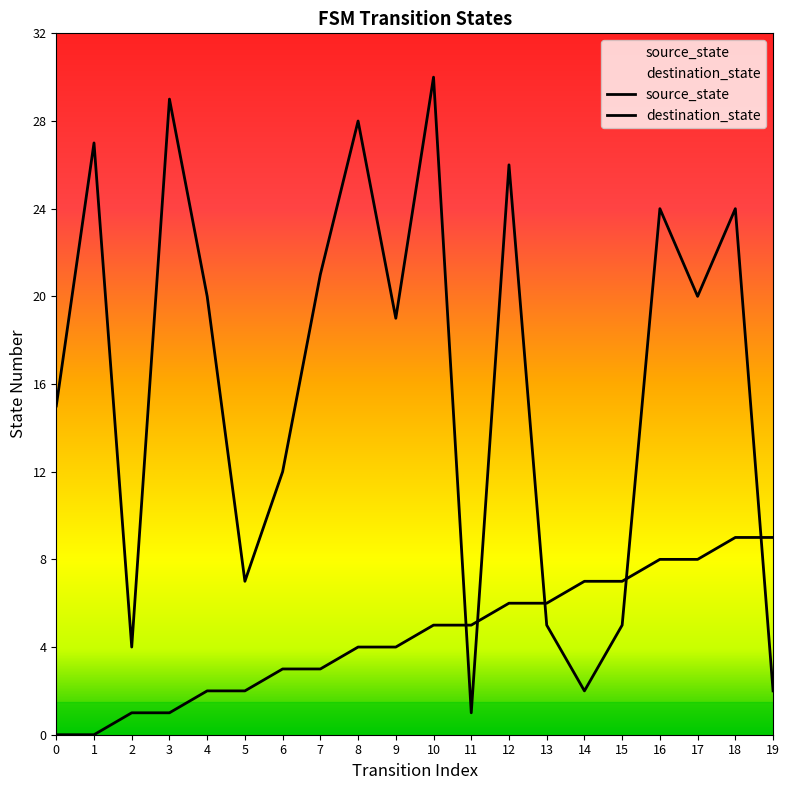

What is the total value across all series at 1?

27